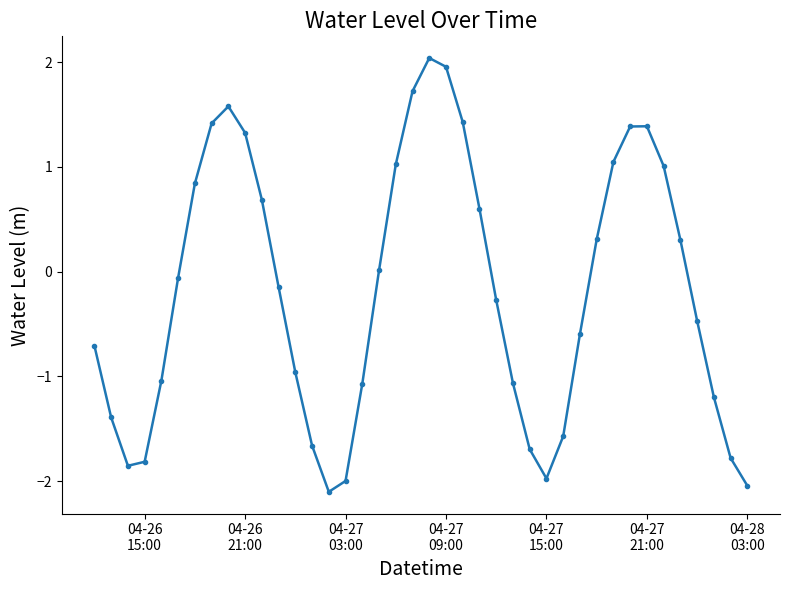

How many interior local valleys (lower than both neighbors) does the data have?

3